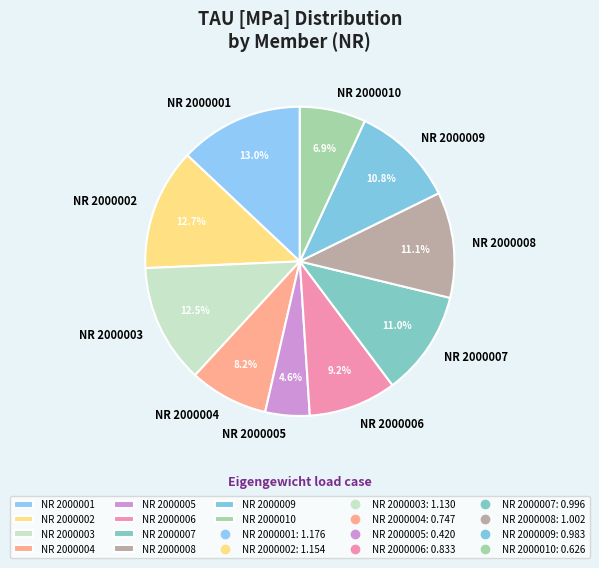

Is there a majority slice in this chart?

No